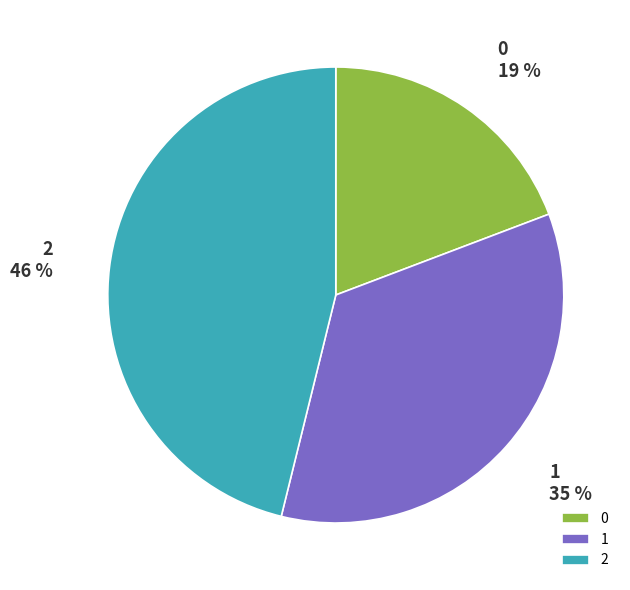

Rank the categories by value from highest to lowest.

2, 1, 0